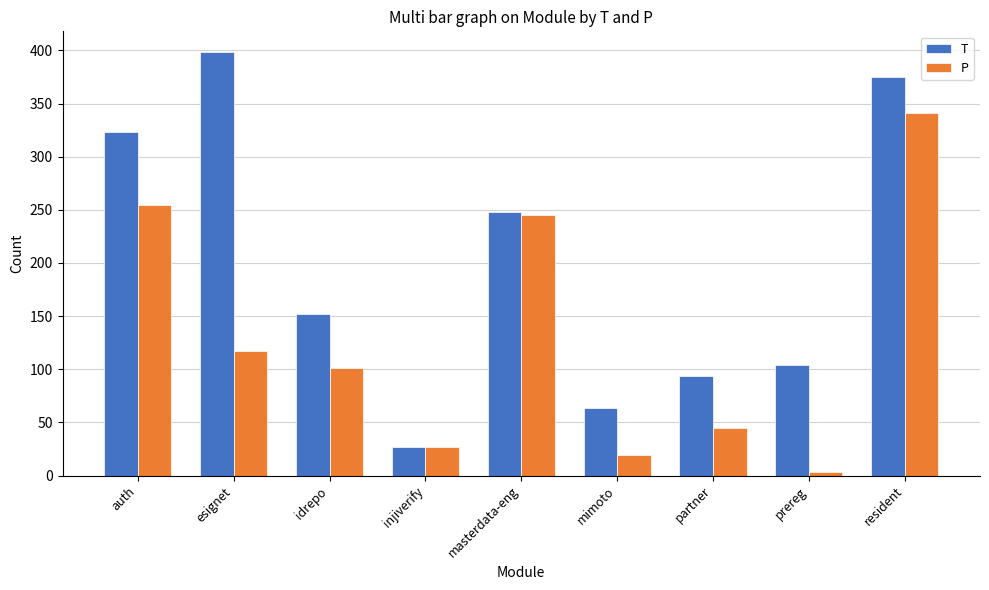

What is the approximate value of T at esignet, to the nearest 5?

400